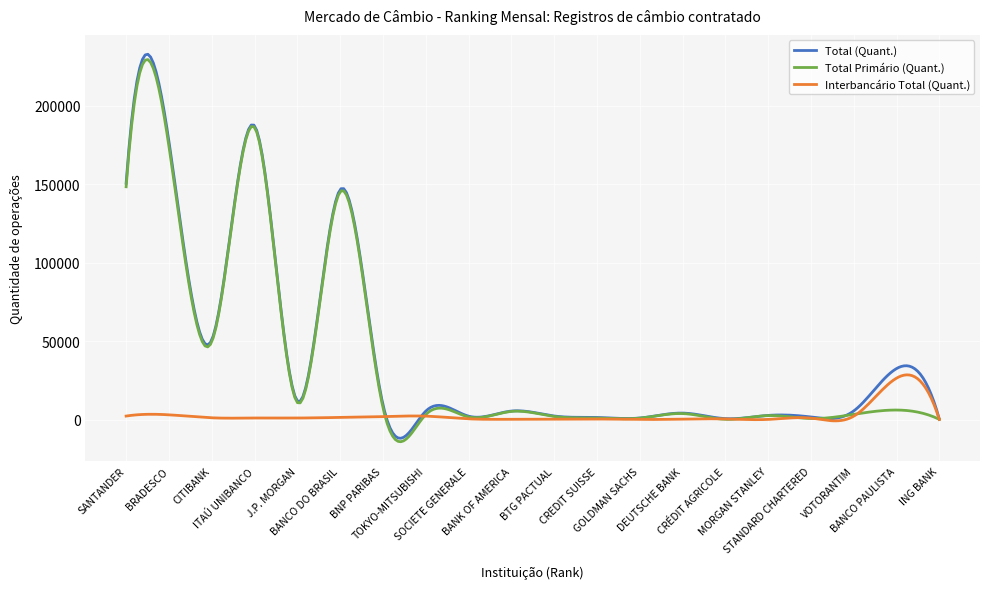

What is the maximum value shown in the chart?

232642.9